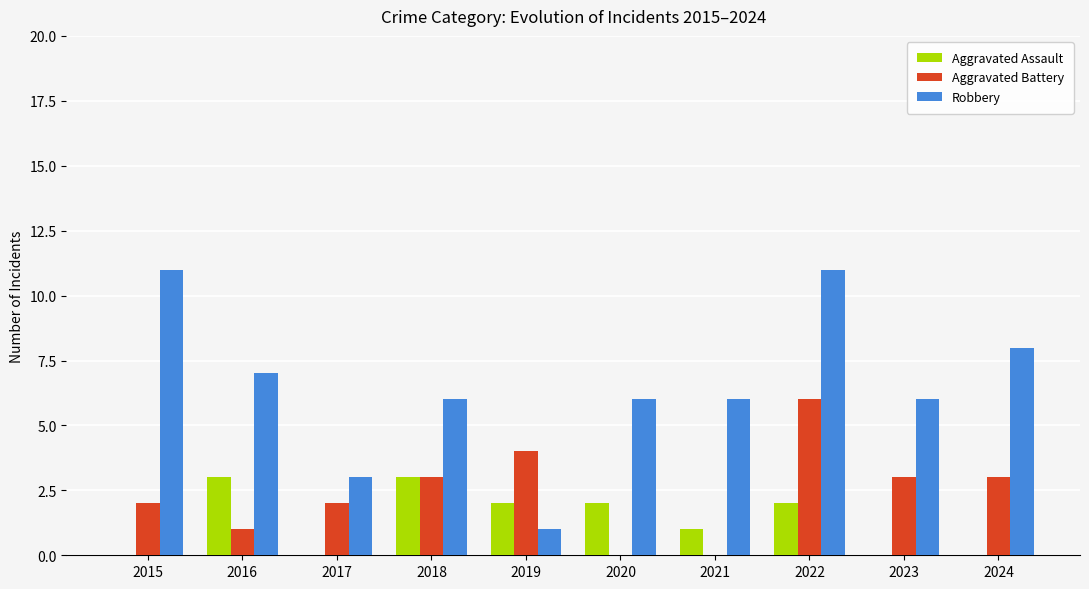

Is the value of Robbery at 2016 greater than the value of Aggravated Battery at 2015?

Yes